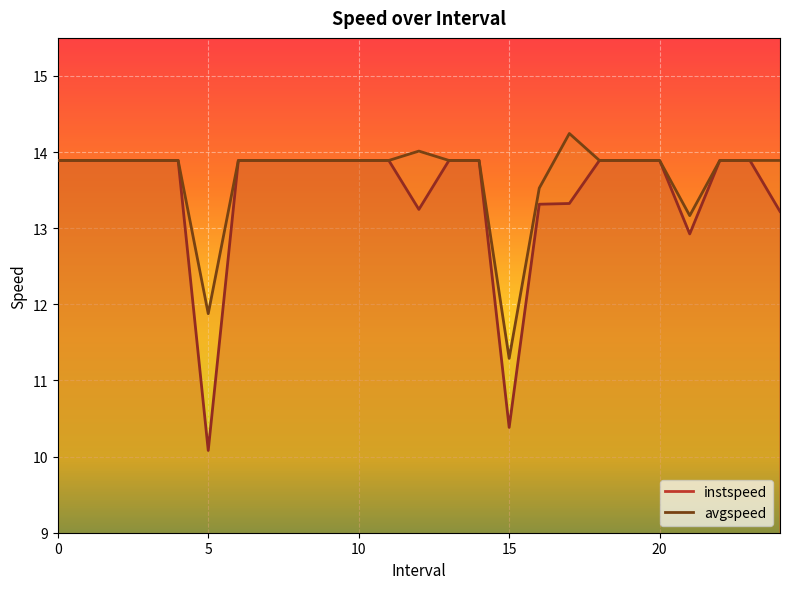

Is this an area chart (filled region under the line)?

No